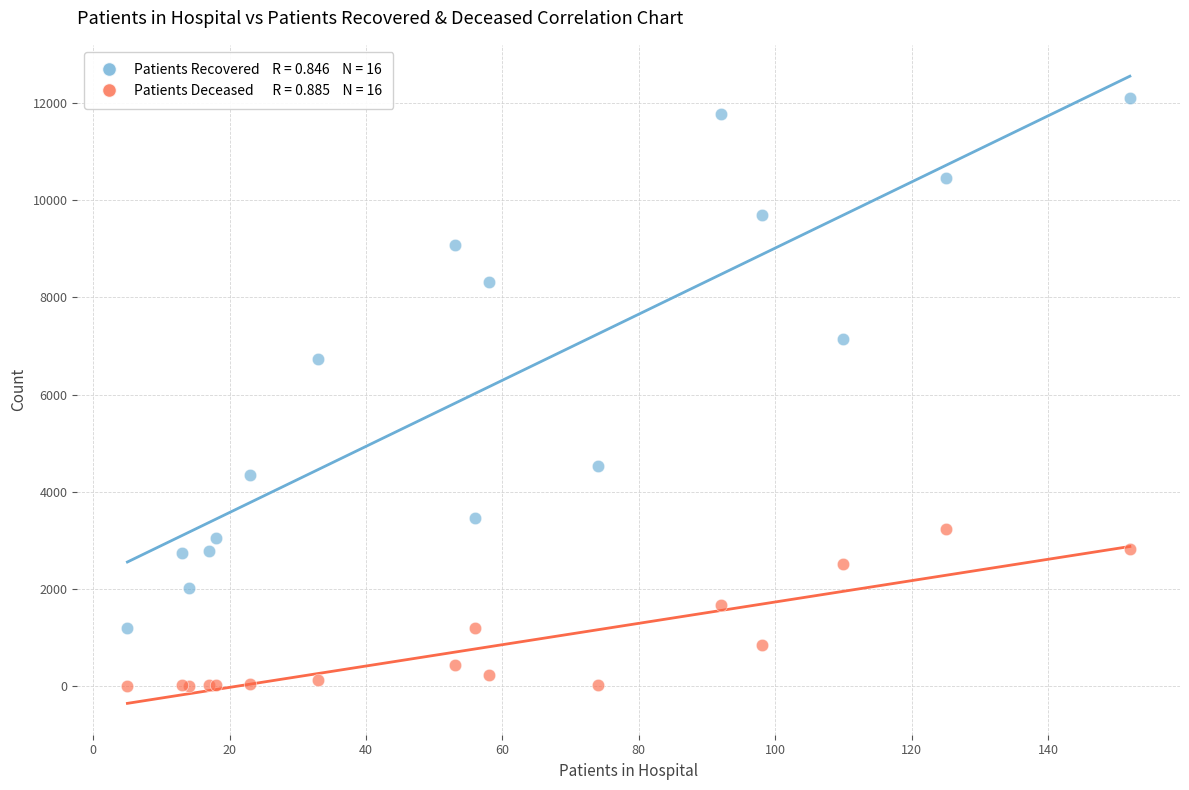

Across all series, what Y value is closest to 6053?

6724